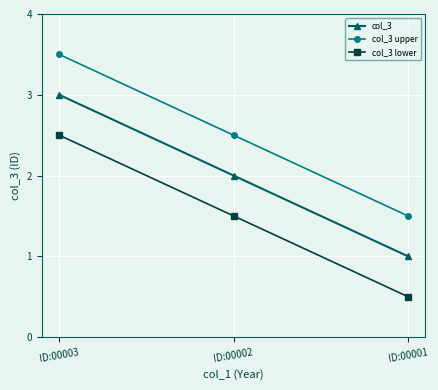

Read the col_3 lower value at ID:00001.

0.5